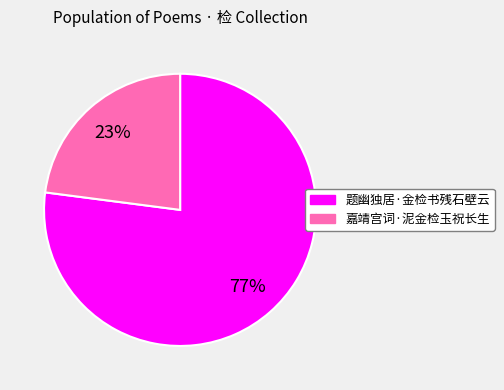

What is the largest slice in the pie chart?

题幽独居·金检书残石壁云